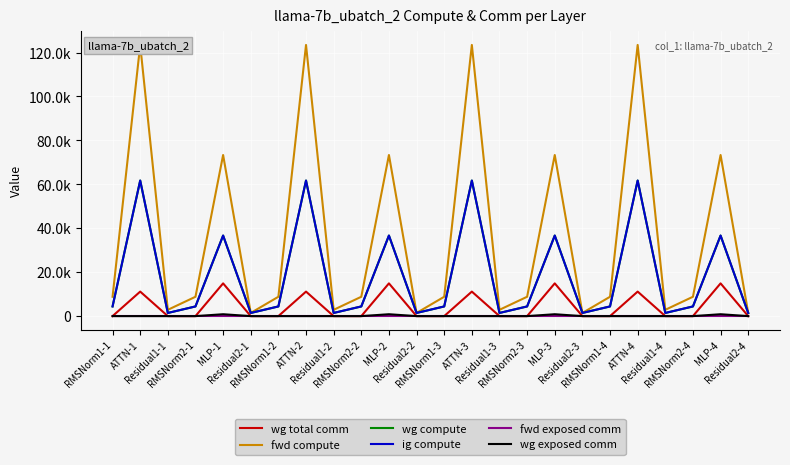

True or false: wg compute has more than 2 interior local peaks.

True